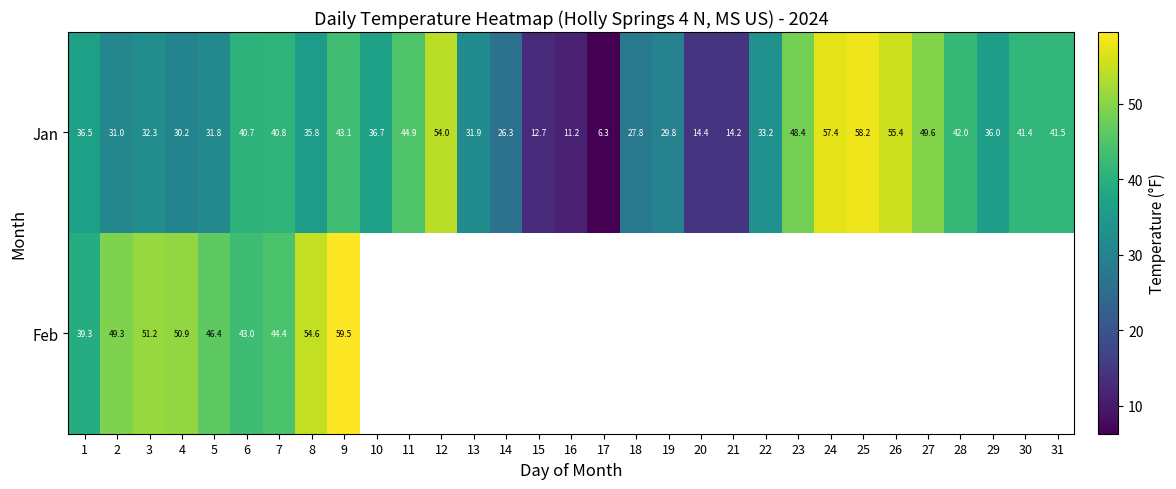

At which label is Jan closest to 32?

13